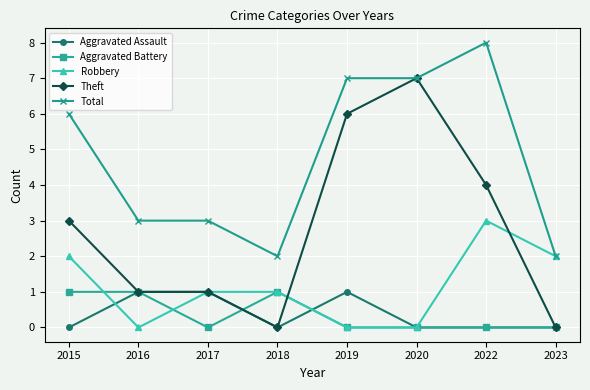

Is the value of Aggravated Assault at 2017 greater than the value of Aggravated Battery at 2022?

Yes